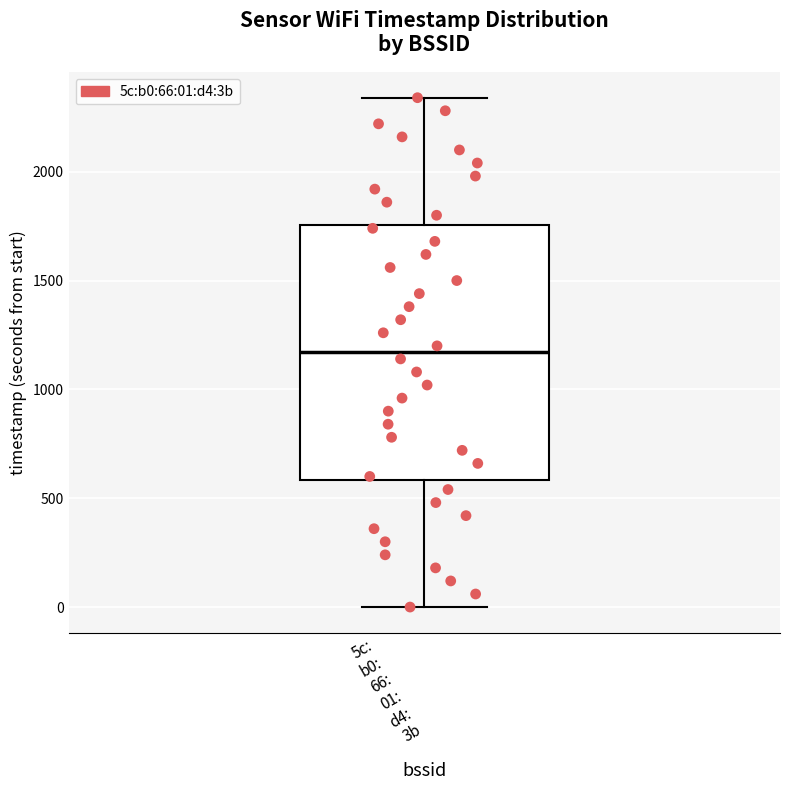

Read this box plot against the y-axis: the position of the median line, the range covered by the box, and the ends of both whiskers. The values are not printed on the chart, so give them approximately, as read against the axis.

median 1150, box 600 to 1750, whiskers 0 to 2350